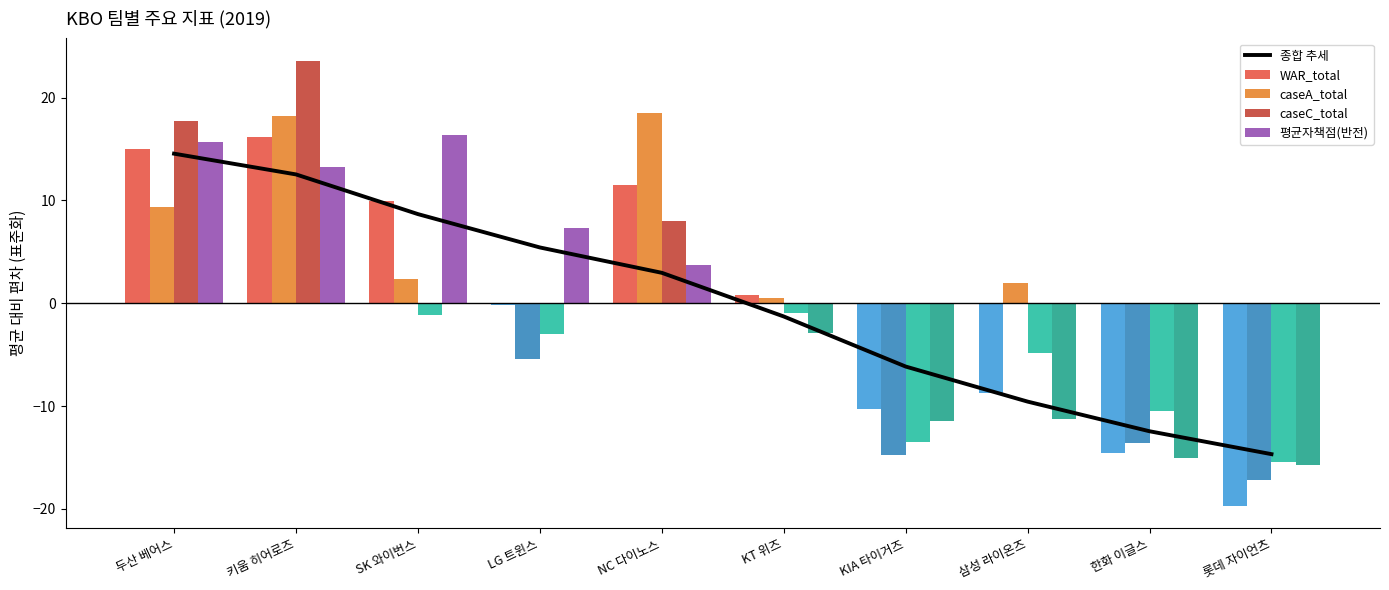

Reading right to left, extract all data points from this chart.

종합 추세: 롯데 자이언츠=-14.7	한화 이글스=-12.5	삼성 라이온즈=-9.6	KIA 타이거즈=-6.2	KT 위즈=-1.3	NC 다이노스=3.0	LG 트윈스=5.4	SK 와이번스=8.7	키움 히어로즈=12.5	두산 베어스=14.6
WAR_total: 롯데 자이언츠=-19.7	한화 이글스=-14.6	삼성 라이온즈=-8.7	KIA 타이거즈=-10.3	KT 위즈=0.8	NC 다이노스=11.5	LG 트윈스=-0.2	SK 와이번스=9.9	키움 히어로즈=16.2	두산 베어스=15.0
caseA_total: 롯데 자이언츠=-17.2	한화 이글스=-13.6	삼성 라이온즈=1.9	KIA 타이거즈=-14.8	KT 위즈=0.5	NC 다이노스=18.5	LG 트윈스=-5.4	SK 와이번스=2.4	키움 히어로즈=18.3	두산 베어스=9.4
caseC_total: 롯데 자이언츠=-15.4	한화 이글스=-10.5	삼성 라이온즈=-4.8	KIA 타이거즈=-13.5	KT 위즈=-0.9	NC 다이노스=8.0	LG 트윈스=-3.0	SK 와이번스=-1.2	키움 히어로즈=23.6	두산 베어스=17.7
평균자책점(반전): 롯데 자이언츠=-15.8	한화 이글스=-15.1	삼성 라이온즈=-11.2	KIA 타이거즈=-11.5	KT 위즈=-2.9	NC 다이노스=3.8	LG 트윈스=7.3	SK 와이번스=16.4	키움 히어로즈=13.3	두산 베어스=15.7